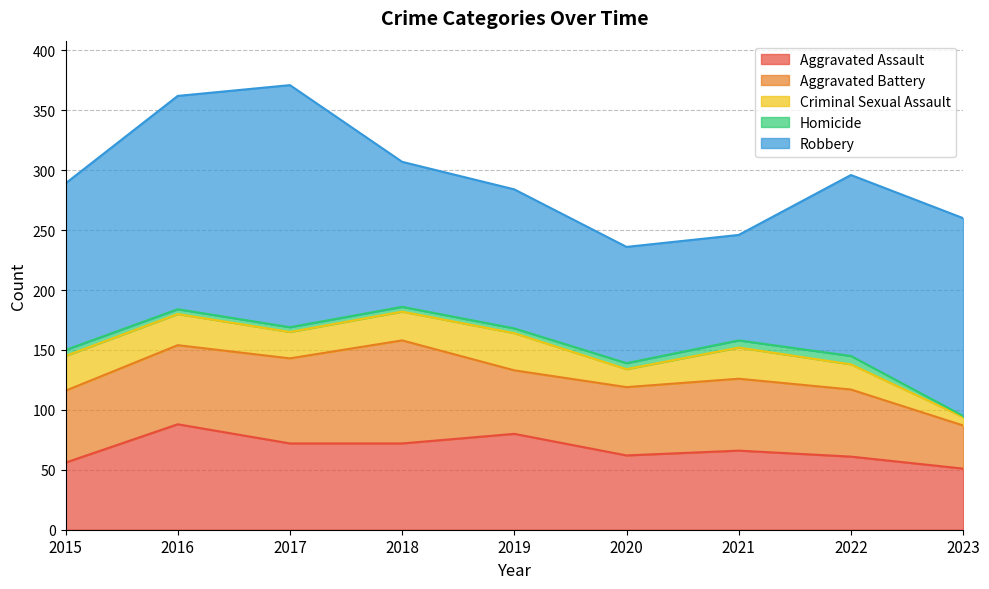

What value does the Criminal Sexual Assault series have at 2022?

21